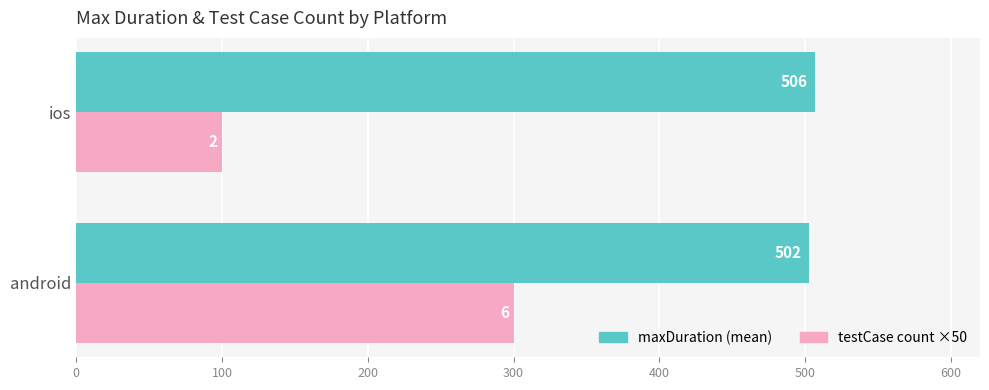

Which series has the largest range (max minus min)?

testCase count ×50